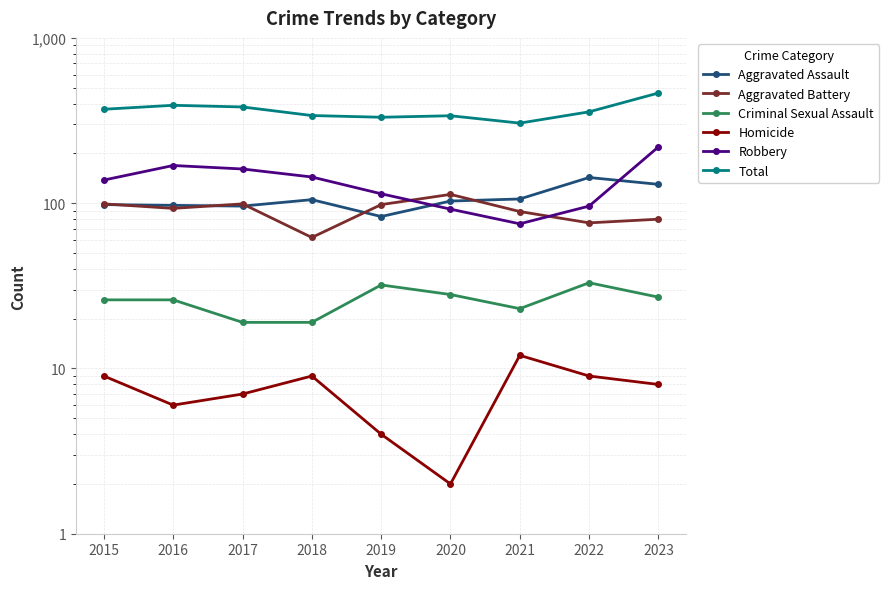

What is the difference between the Total values at 2016 and 2022?

34